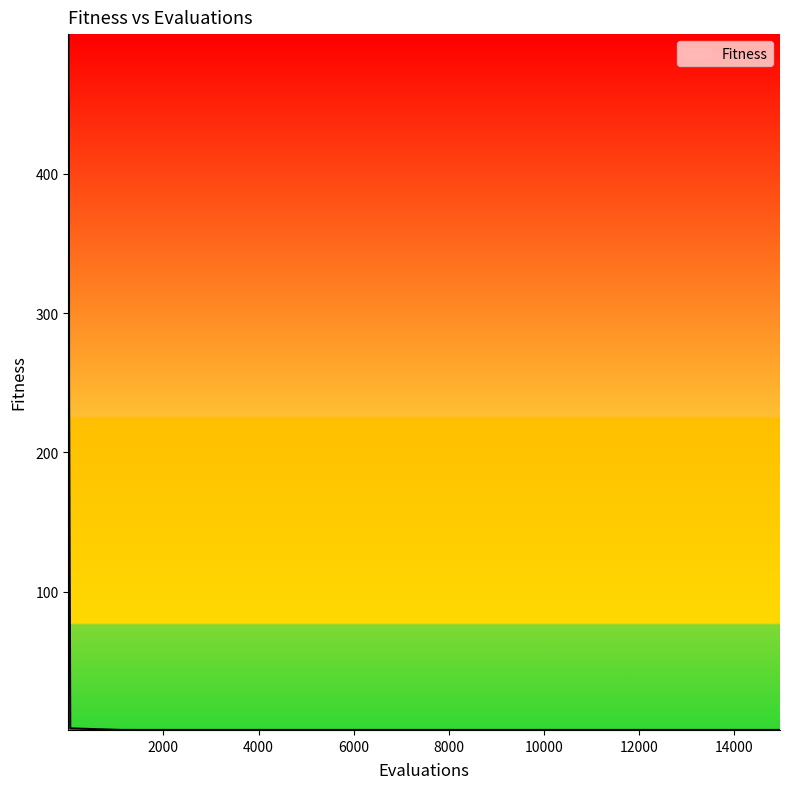

What is the greatest value displayed?

500.0